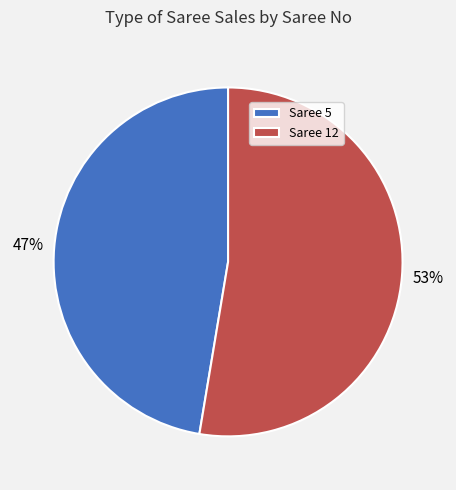

To the nearest percent, what is the combined percentage of Saree 5 and Saree 12?

100%